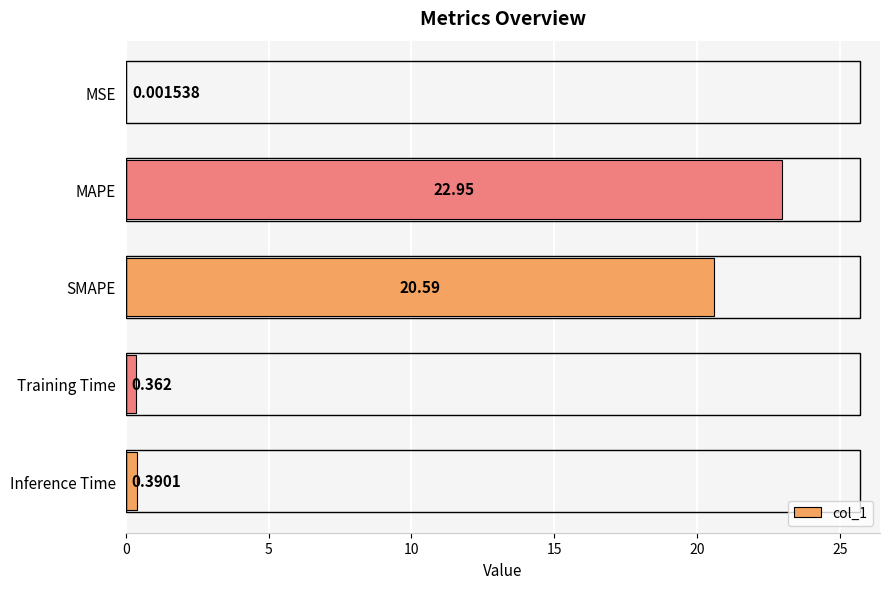

Where is the data nearest to the value 11?

SMAPE